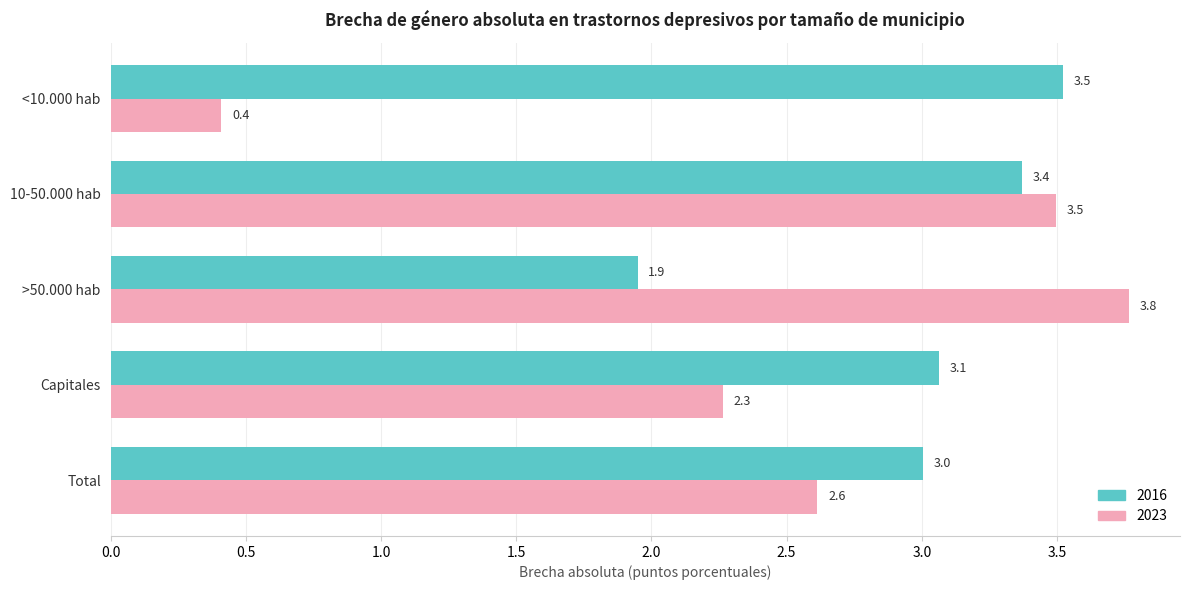

The 2016 series shows 3.5 at <10.000 hab. True or false?

True